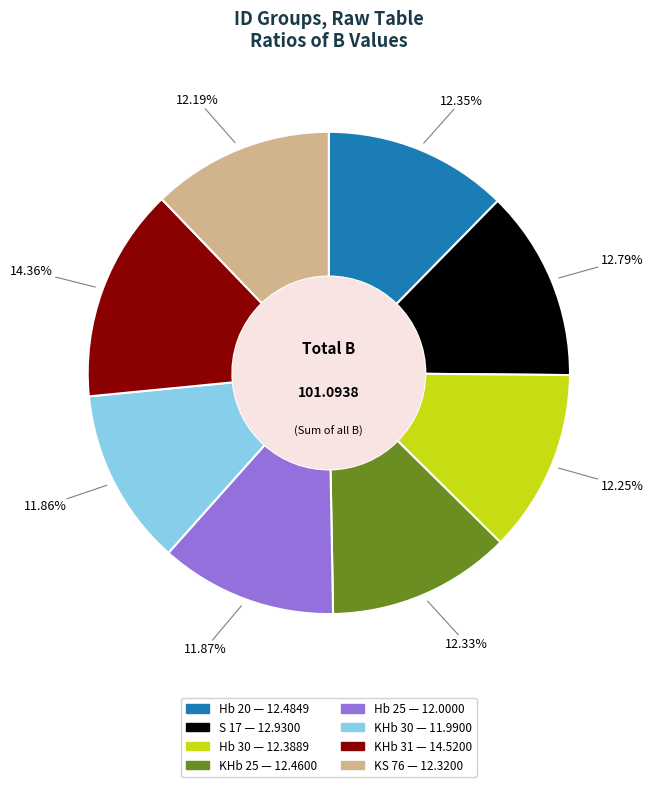

Count the number of slices in the pie.

8